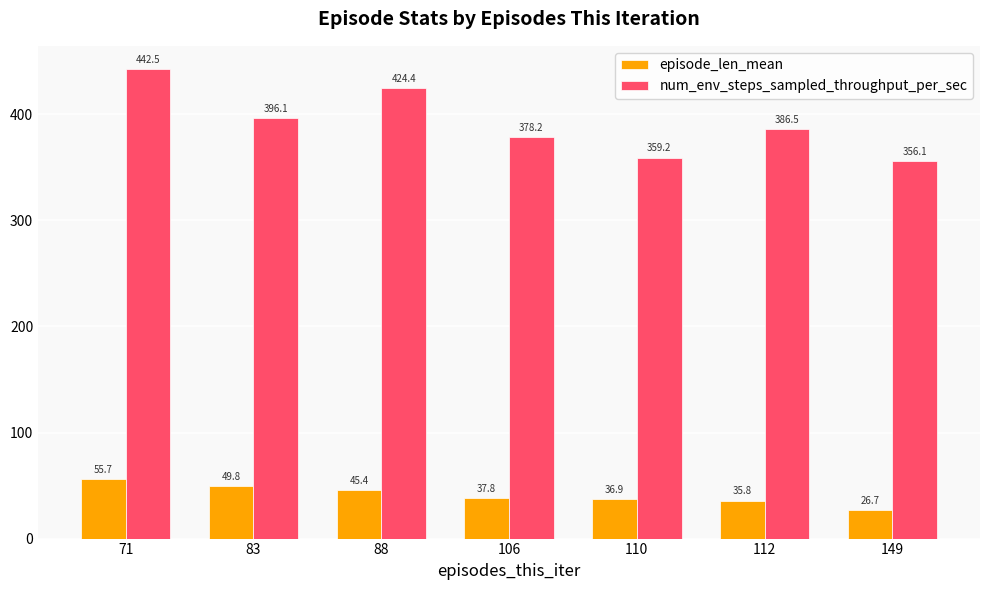

True or false: num_env_steps_sampled_throughput_per_sec has a value of 356.1 at 149.

True